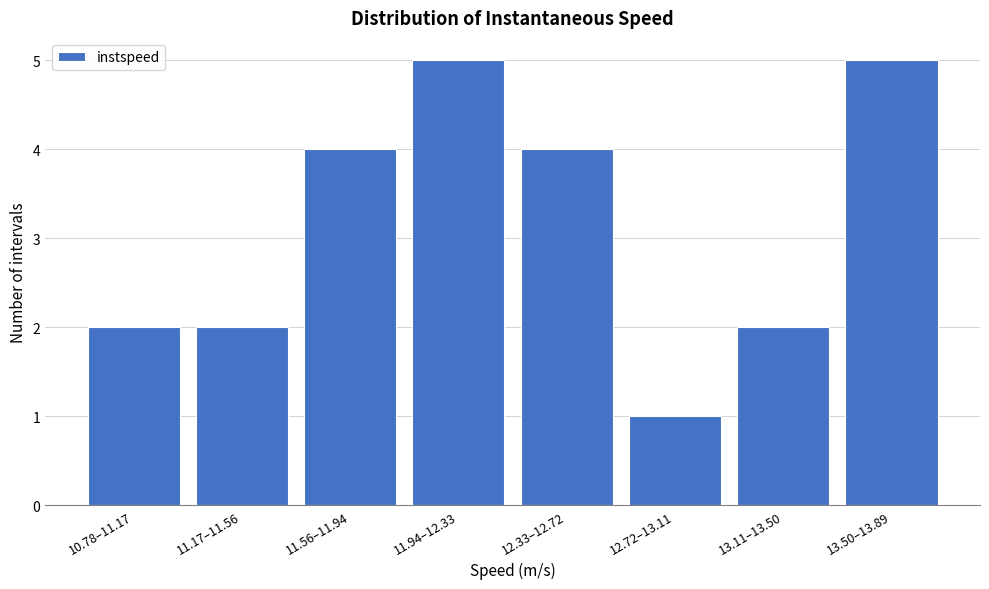

Reading right to left, list all the values displayed in this chart.

5	2	1	4	5	4	2	2